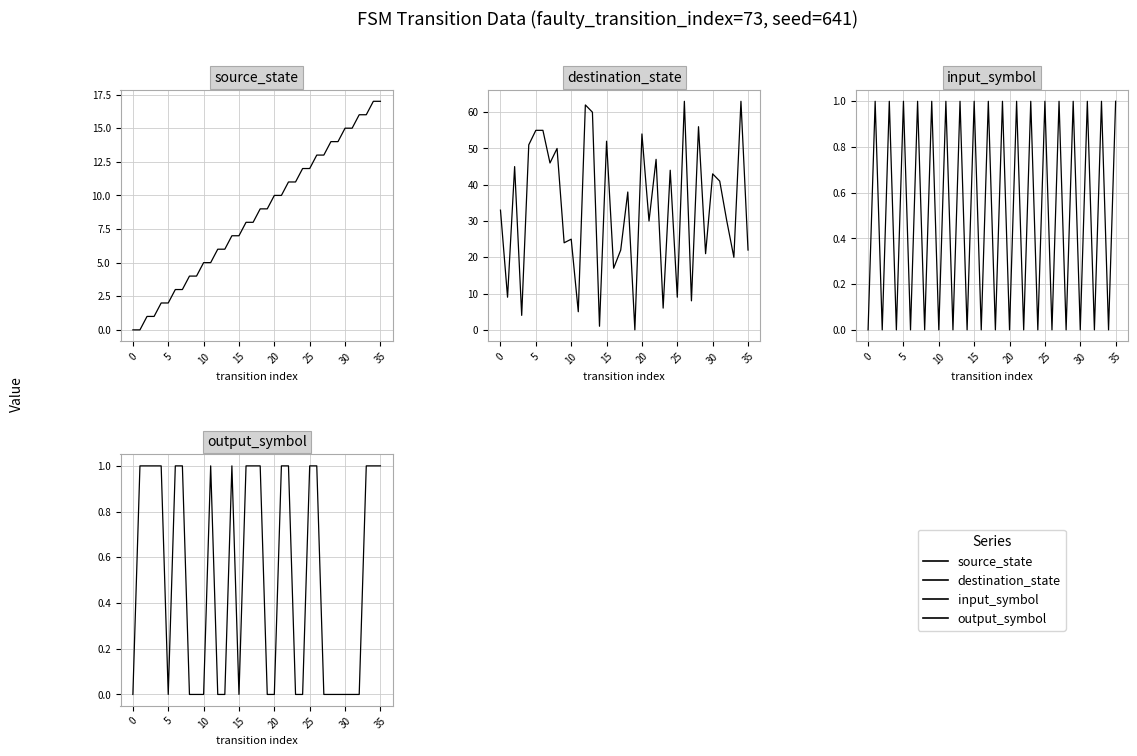

How many lines are shown in the chart?

4